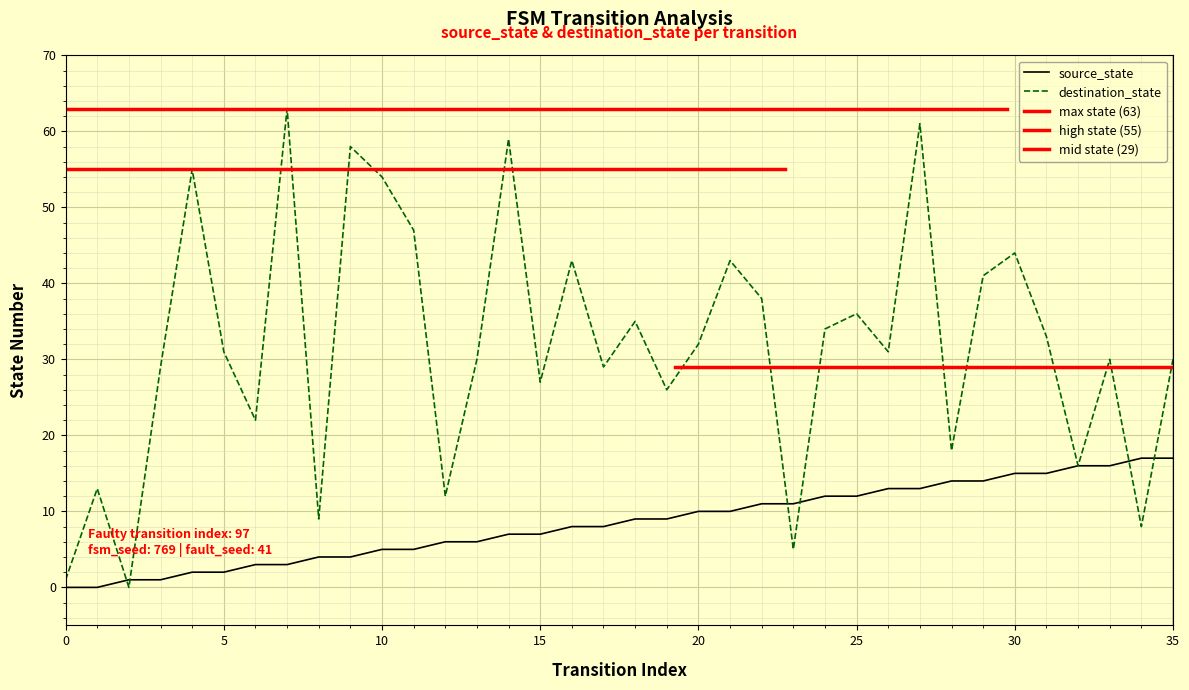

The destination_state series shows 22 at 6. True or false?

True